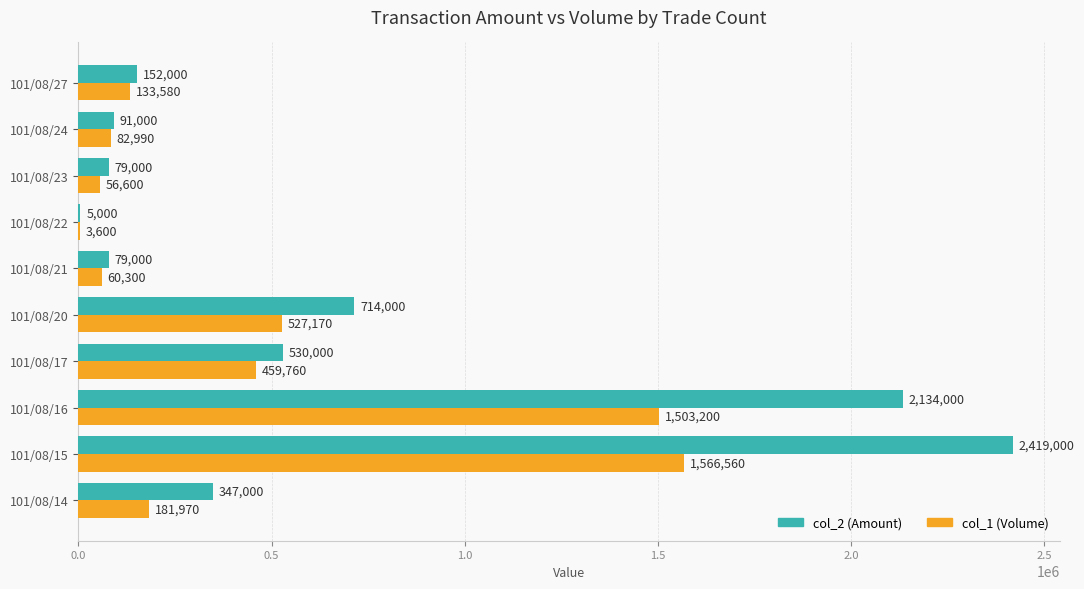

At which label does col_2 (Amount) reach its peak?

101/08/15